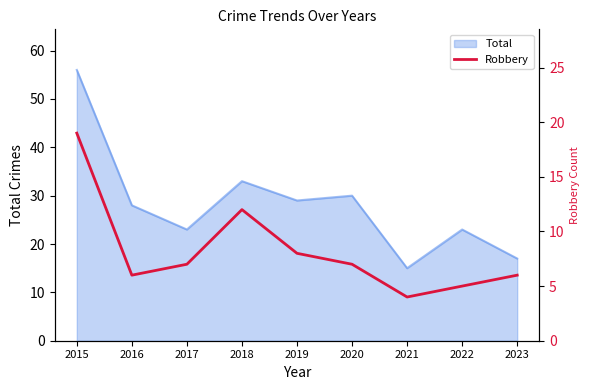

Which category has the highest value in the Total series?

2015